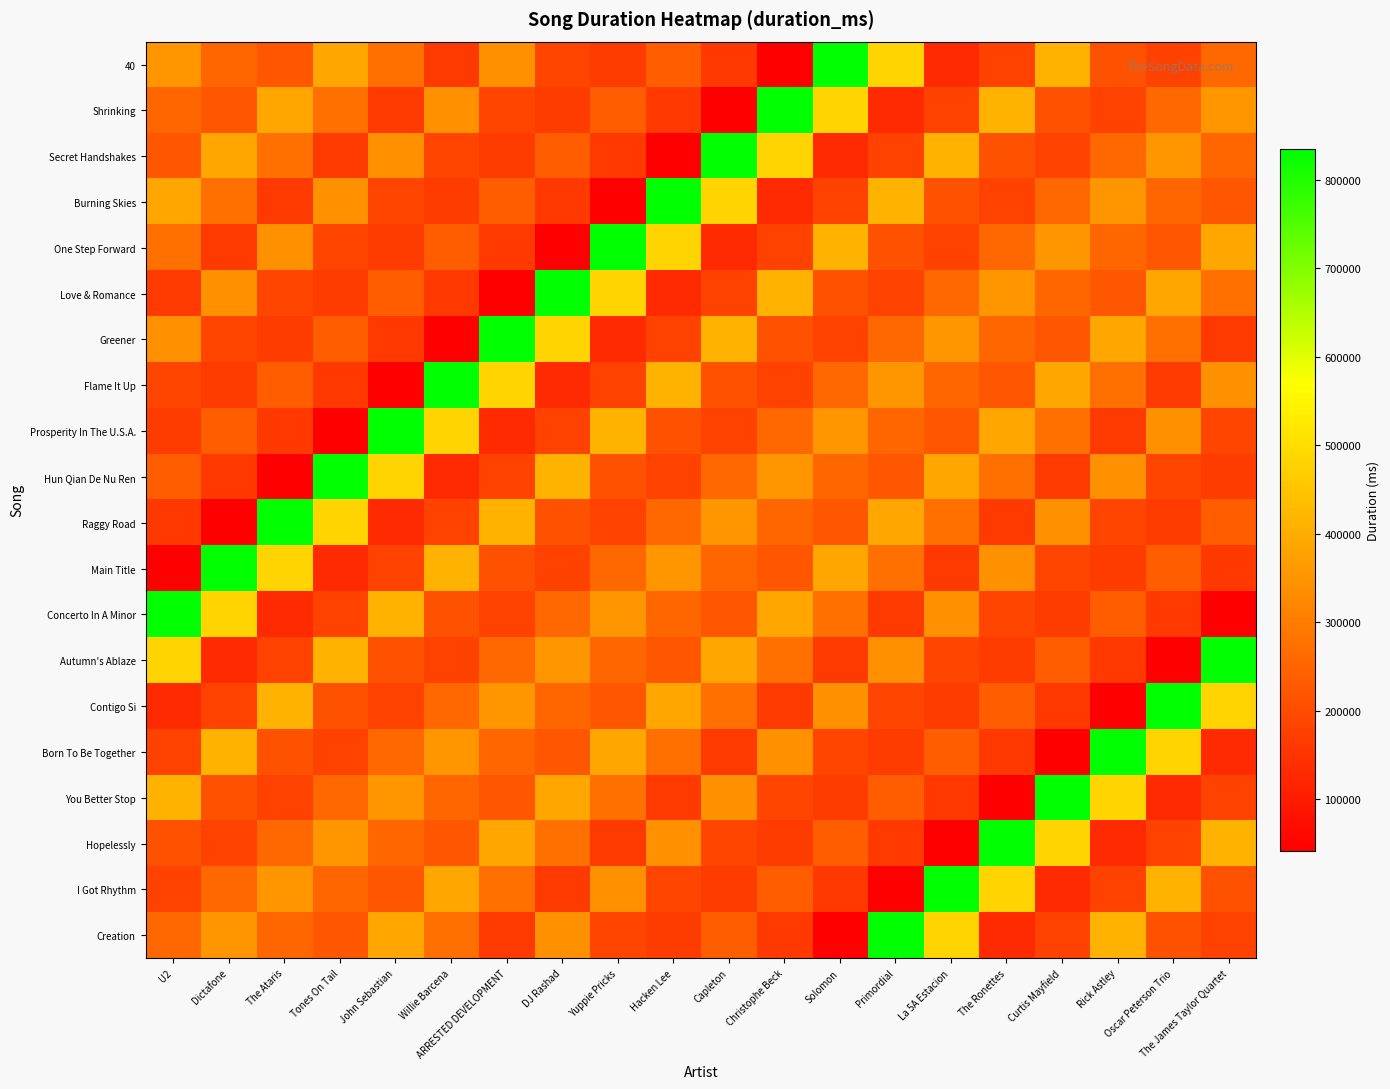

Reading left to right, list all the values displayed in this chart.

40: U2=351564	Dictafone=254160	The Ataris=222933	Tones On Tail=387106	John Sebastian=276466	Willie Barcena=163773	ARRESTED DEVELOPMENT=339213	DJ Rashad=187240	Yuppie Pricks=168666	Hacken Lee=234066	Capleton=161853	Christophe Beck=42000	Solomon=834443	Primordial=484120	La 5A Estacion=131320	The Ronettes=179346	Curtis Mayfield=411933	Rick Astley=215093	Oscar Peterson Trio=180133	The James Taylor Quartet=255720
Shrinking: U2=254160	Dictafone=222933	The Ataris=387106	Tones On Tail=276466	John Sebastian=163773	Willie Barcena=339213	ARRESTED DEVELOPMENT=187240	DJ Rashad=168666	Yuppie Pricks=234066	Hacken Lee=161853	Capleton=42000	Christophe Beck=834443	Solomon=484120	Primordial=131320	La 5A Estacion=179346	The Ronettes=411933	Curtis Mayfield=215093	Rick Astley=180133	Oscar Peterson Trio=255720	The James Taylor Quartet=351564
Secret Handshakes: U2=222933	Dictafone=387106	The Ataris=276466	Tones On Tail=163773	John Sebastian=339213	Willie Barcena=187240	ARRESTED DEVELOPMENT=168666	DJ Rashad=234066	Yuppie Pricks=161853	Hacken Lee=42000	Capleton=834443	Christophe Beck=484120	Solomon=131320	Primordial=179346	La 5A Estacion=411933	The Ronettes=215093	Curtis Mayfield=180133	Rick Astley=255720	Oscar Peterson Trio=351564	The James Taylor Quartet=254160
Burning Skies: U2=387106	Dictafone=276466	The Ataris=163773	Tones On Tail=339213	John Sebastian=187240	Willie Barcena=168666	ARRESTED DEVELOPMENT=234066	DJ Rashad=161853	Yuppie Pricks=42000	Hacken Lee=834443	Capleton=484120	Christophe Beck=131320	Solomon=179346	Primordial=411933	La 5A Estacion=215093	The Ronettes=180133	Curtis Mayfield=255720	Rick Astley=351564	Oscar Peterson Trio=254160	The James Taylor Quartet=222933
One Step Forward: U2=276466	Dictafone=163773	The Ataris=339213	Tones On Tail=187240	John Sebastian=168666	Willie Barcena=234066	ARRESTED DEVELOPMENT=161853	DJ Rashad=42000	Yuppie Pricks=834443	Hacken Lee=484120	Capleton=131320	Christophe Beck=179346	Solomon=411933	Primordial=215093	La 5A Estacion=180133	The Ronettes=255720	Curtis Mayfield=351564	Rick Astley=254160	Oscar Peterson Trio=222933	The James Taylor Quartet=387106
Love & Romance: U2=163773	Dictafone=339213	The Ataris=187240	Tones On Tail=168666	John Sebastian=234066	Willie Barcena=161853	ARRESTED DEVELOPMENT=42000	DJ Rashad=834443	Yuppie Pricks=484120	Hacken Lee=131320	Capleton=179346	Christophe Beck=411933	Solomon=215093	Primordial=180133	La 5A Estacion=255720	The Ronettes=351564	Curtis Mayfield=254160	Rick Astley=222933	Oscar Peterson Trio=387106	The James Taylor Quartet=276466
Greener: U2=339213	Dictafone=187240	The Ataris=168666	Tones On Tail=234066	John Sebastian=161853	Willie Barcena=42000	ARRESTED DEVELOPMENT=834443	DJ Rashad=484120	Yuppie Pricks=131320	Hacken Lee=179346	Capleton=411933	Christophe Beck=215093	Solomon=180133	Primordial=255720	La 5A Estacion=351564	The Ronettes=254160	Curtis Mayfield=222933	Rick Astley=387106	Oscar Peterson Trio=276466	The James Taylor Quartet=163773
Flame It Up: U2=187240	Dictafone=168666	The Ataris=234066	Tones On Tail=161853	John Sebastian=42000	Willie Barcena=834443	ARRESTED DEVELOPMENT=484120	DJ Rashad=131320	Yuppie Pricks=179346	Hacken Lee=411933	Capleton=215093	Christophe Beck=180133	Solomon=255720	Primordial=351564	La 5A Estacion=254160	The Ronettes=222933	Curtis Mayfield=387106	Rick Astley=276466	Oscar Peterson Trio=163773	The James Taylor Quartet=339213
Prosperity In The U.S.A.: U2=168666	Dictafone=234066	The Ataris=161853	Tones On Tail=42000	John Sebastian=834443	Willie Barcena=484120	ARRESTED DEVELOPMENT=131320	DJ Rashad=179346	Yuppie Pricks=411933	Hacken Lee=215093	Capleton=180133	Christophe Beck=255720	Solomon=351564	Primordial=254160	La 5A Estacion=222933	The Ronettes=387106	Curtis Mayfield=276466	Rick Astley=163773	Oscar Peterson Trio=339213	The James Taylor Quartet=187240
Hun Qian De Nu Ren: U2=234066	Dictafone=161853	The Ataris=42000	Tones On Tail=834443	John Sebastian=484120	Willie Barcena=131320	ARRESTED DEVELOPMENT=179346	DJ Rashad=411933	Yuppie Pricks=215093	Hacken Lee=180133	Capleton=255720	Christophe Beck=351564	Solomon=254160	Primordial=222933	La 5A Estacion=387106	The Ronettes=276466	Curtis Mayfield=163773	Rick Astley=339213	Oscar Peterson Trio=187240	The James Taylor Quartet=168666
Raggy Road: U2=161853	Dictafone=42000	The Ataris=834443	Tones On Tail=484120	John Sebastian=131320	Willie Barcena=179346	ARRESTED DEVELOPMENT=411933	DJ Rashad=215093	Yuppie Pricks=180133	Hacken Lee=255720	Capleton=351564	Christophe Beck=254160	Solomon=222933	Primordial=387106	La 5A Estacion=276466	The Ronettes=163773	Curtis Mayfield=339213	Rick Astley=187240	Oscar Peterson Trio=168666	The James Taylor Quartet=234066
Main Title: U2=42000	Dictafone=834443	The Ataris=484120	Tones On Tail=131320	John Sebastian=179346	Willie Barcena=411933	ARRESTED DEVELOPMENT=215093	DJ Rashad=180133	Yuppie Pricks=255720	Hacken Lee=351564	Capleton=254160	Christophe Beck=222933	Solomon=387106	Primordial=276466	La 5A Estacion=163773	The Ronettes=339213	Curtis Mayfield=187240	Rick Astley=168666	Oscar Peterson Trio=234066	The James Taylor Quartet=161853
Concerto In A Minor: U2=834443	Dictafone=484120	The Ataris=131320	Tones On Tail=179346	John Sebastian=411933	Willie Barcena=215093	ARRESTED DEVELOPMENT=180133	DJ Rashad=255720	Yuppie Pricks=351564	Hacken Lee=254160	Capleton=222933	Christophe Beck=387106	Solomon=276466	Primordial=163773	La 5A Estacion=339213	The Ronettes=187240	Curtis Mayfield=168666	Rick Astley=234066	Oscar Peterson Trio=161853	The James Taylor Quartet=42000
Autumn's Ablaze: U2=484120	Dictafone=131320	The Ataris=179346	Tones On Tail=411933	John Sebastian=215093	Willie Barcena=180133	ARRESTED DEVELOPMENT=255720	DJ Rashad=351564	Yuppie Pricks=254160	Hacken Lee=222933	Capleton=387106	Christophe Beck=276466	Solomon=163773	Primordial=339213	La 5A Estacion=187240	The Ronettes=168666	Curtis Mayfield=234066	Rick Astley=161853	Oscar Peterson Trio=42000	The James Taylor Quartet=834443
Contigo Si: U2=131320	Dictafone=179346	The Ataris=411933	Tones On Tail=215093	John Sebastian=180133	Willie Barcena=255720	ARRESTED DEVELOPMENT=351564	DJ Rashad=254160	Yuppie Pricks=222933	Hacken Lee=387106	Capleton=276466	Christophe Beck=163773	Solomon=339213	Primordial=187240	La 5A Estacion=168666	The Ronettes=234066	Curtis Mayfield=161853	Rick Astley=42000	Oscar Peterson Trio=834443	The James Taylor Quartet=484120
Born To Be Together: U2=179346	Dictafone=411933	The Ataris=215093	Tones On Tail=180133	John Sebastian=255720	Willie Barcena=351564	ARRESTED DEVELOPMENT=254160	DJ Rashad=222933	Yuppie Pricks=387106	Hacken Lee=276466	Capleton=163773	Christophe Beck=339213	Solomon=187240	Primordial=168666	La 5A Estacion=234066	The Ronettes=161853	Curtis Mayfield=42000	Rick Astley=834443	Oscar Peterson Trio=484120	The James Taylor Quartet=131320
You Better Stop: U2=411933	Dictafone=215093	The Ataris=180133	Tones On Tail=255720	John Sebastian=351564	Willie Barcena=254160	ARRESTED DEVELOPMENT=222933	DJ Rashad=387106	Yuppie Pricks=276466	Hacken Lee=163773	Capleton=339213	Christophe Beck=187240	Solomon=168666	Primordial=234066	La 5A Estacion=161853	The Ronettes=42000	Curtis Mayfield=834443	Rick Astley=484120	Oscar Peterson Trio=131320	The James Taylor Quartet=179346
Hopelessly: U2=215093	Dictafone=180133	The Ataris=255720	Tones On Tail=351564	John Sebastian=254160	Willie Barcena=222933	ARRESTED DEVELOPMENT=387106	DJ Rashad=276466	Yuppie Pricks=163773	Hacken Lee=339213	Capleton=187240	Christophe Beck=168666	Solomon=234066	Primordial=161853	La 5A Estacion=42000	The Ronettes=834443	Curtis Mayfield=484120	Rick Astley=131320	Oscar Peterson Trio=179346	The James Taylor Quartet=411933
I Got Rhythm: U2=180133	Dictafone=255720	The Ataris=351564	Tones On Tail=254160	John Sebastian=222933	Willie Barcena=387106	ARRESTED DEVELOPMENT=276466	DJ Rashad=163773	Yuppie Pricks=339213	Hacken Lee=187240	Capleton=168666	Christophe Beck=234066	Solomon=161853	Primordial=42000	La 5A Estacion=834443	The Ronettes=484120	Curtis Mayfield=131320	Rick Astley=179346	Oscar Peterson Trio=411933	The James Taylor Quartet=215093
Creation: U2=255720	Dictafone=351564	The Ataris=254160	Tones On Tail=222933	John Sebastian=387106	Willie Barcena=276466	ARRESTED DEVELOPMENT=163773	DJ Rashad=339213	Yuppie Pricks=187240	Hacken Lee=168666	Capleton=234066	Christophe Beck=161853	Solomon=42000	Primordial=834443	La 5A Estacion=484120	The Ronettes=131320	Curtis Mayfield=179346	Rick Astley=411933	Oscar Peterson Trio=215093	The James Taylor Quartet=180133